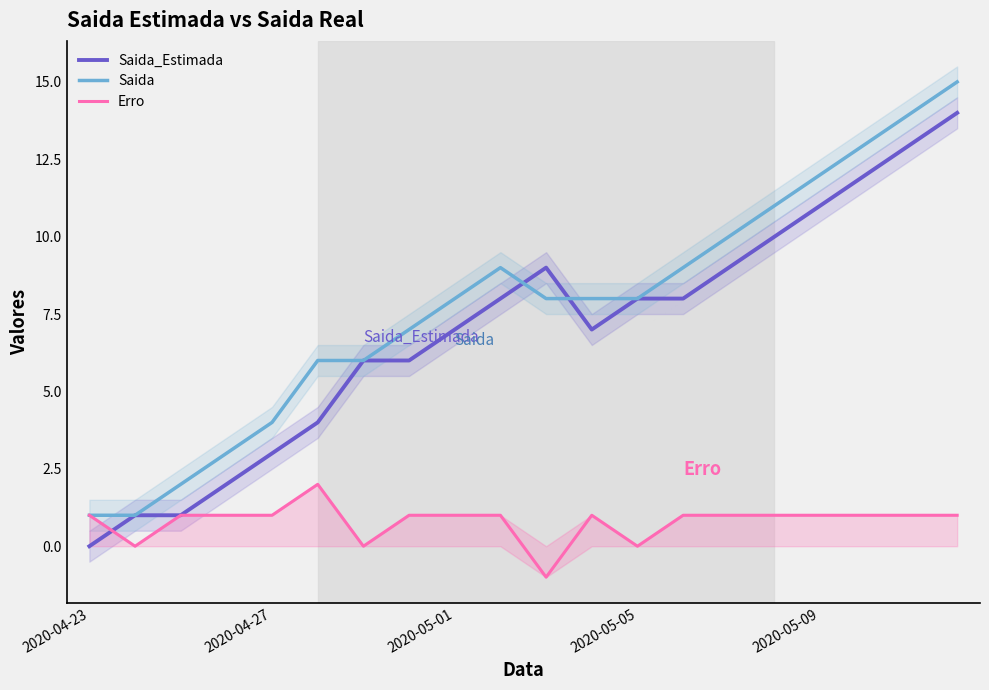

At 10, list the series in order from smallest to largest.

Erro, Saida, Saida_Estimada